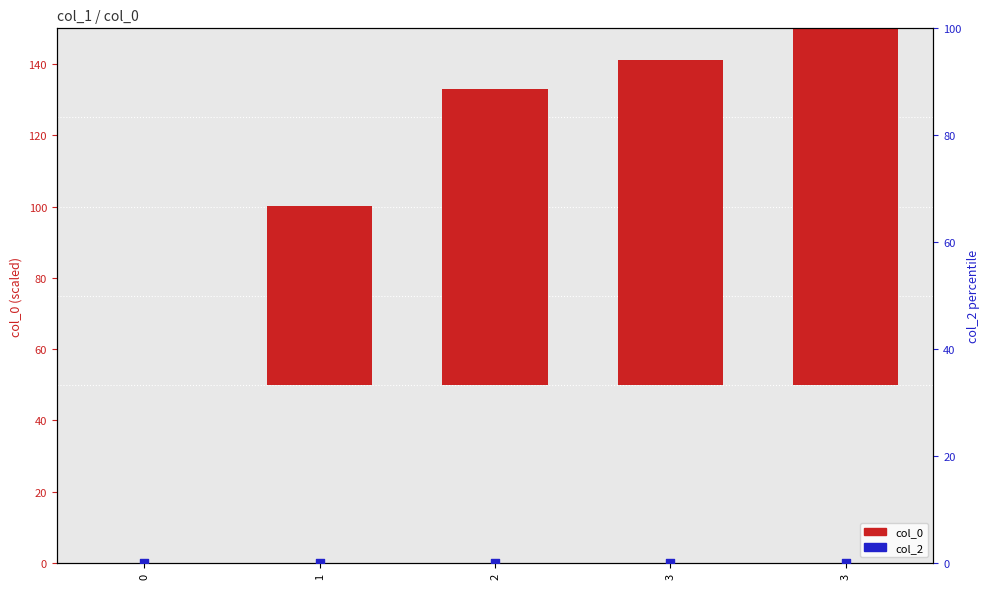

Is the value of col_0 at 1 greater than the value of col_2 at 0?

Yes